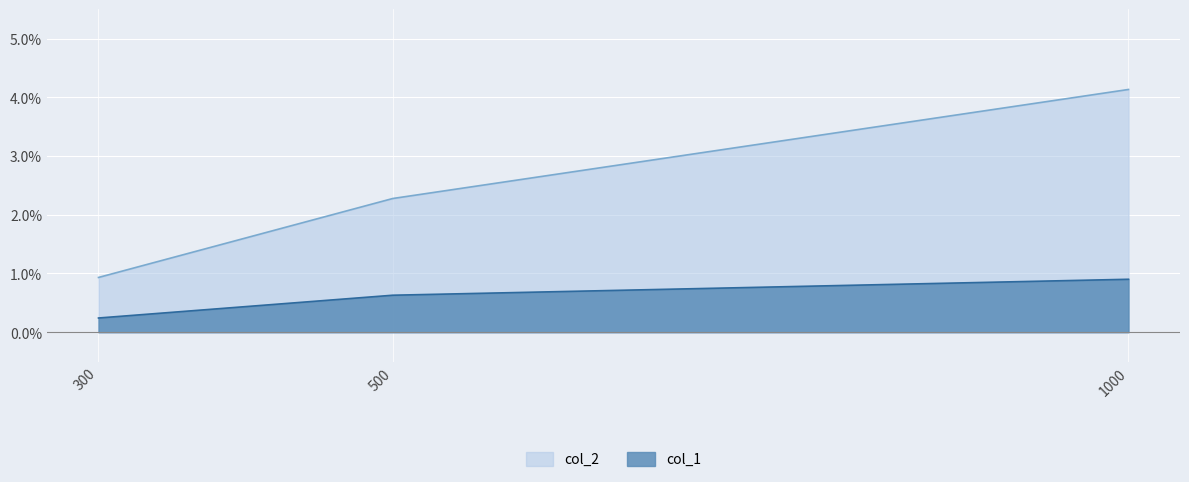

Between 300 and 1000, which is larger?

1000